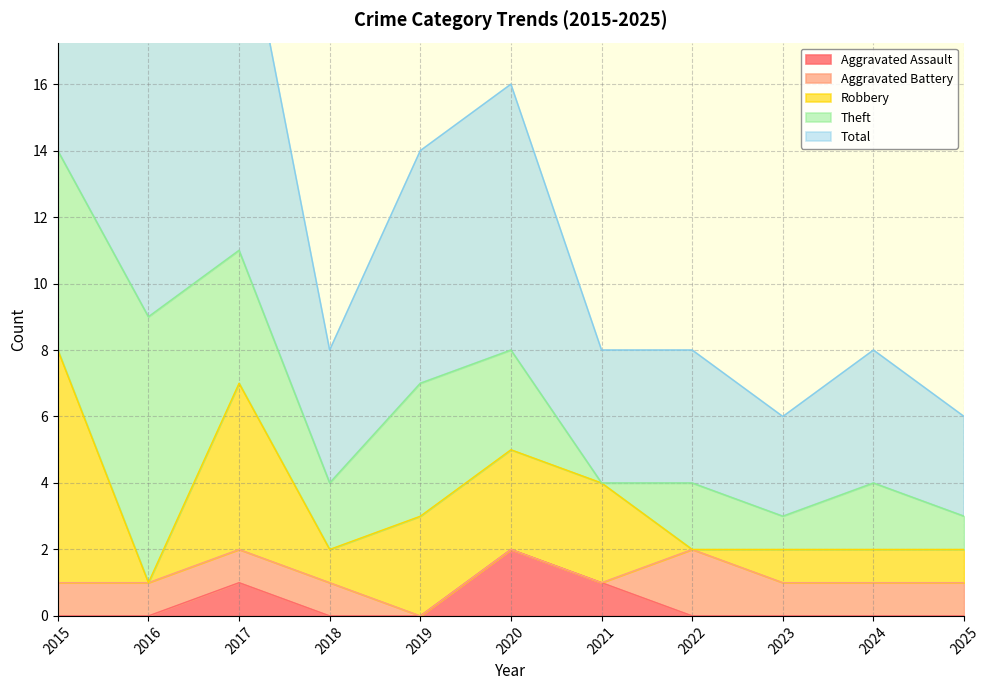

At which category is the sum across all series the highest?

2015